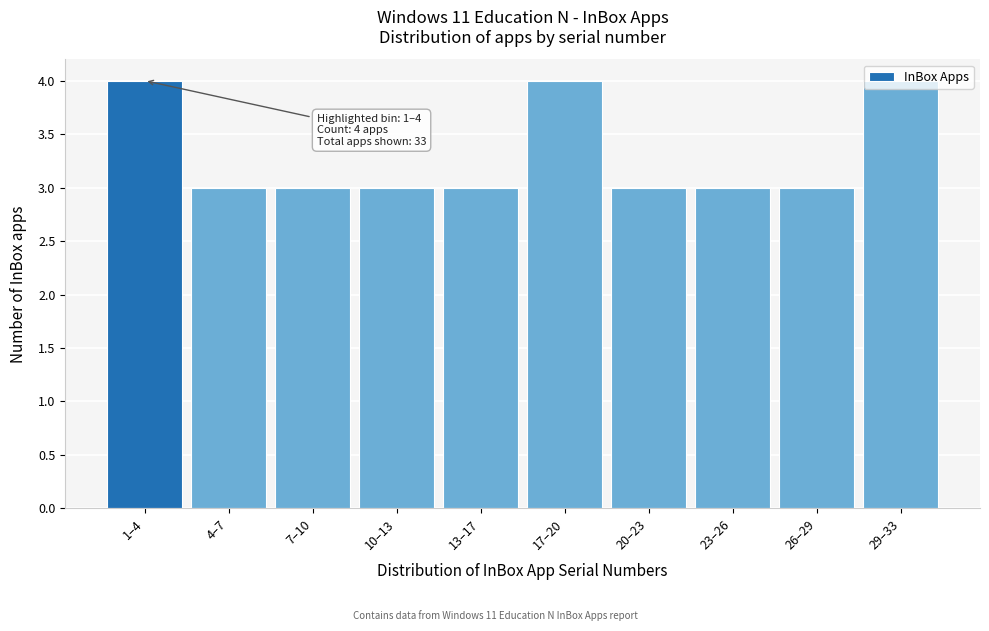

What is the label of the 7th bar from the left?

20–23